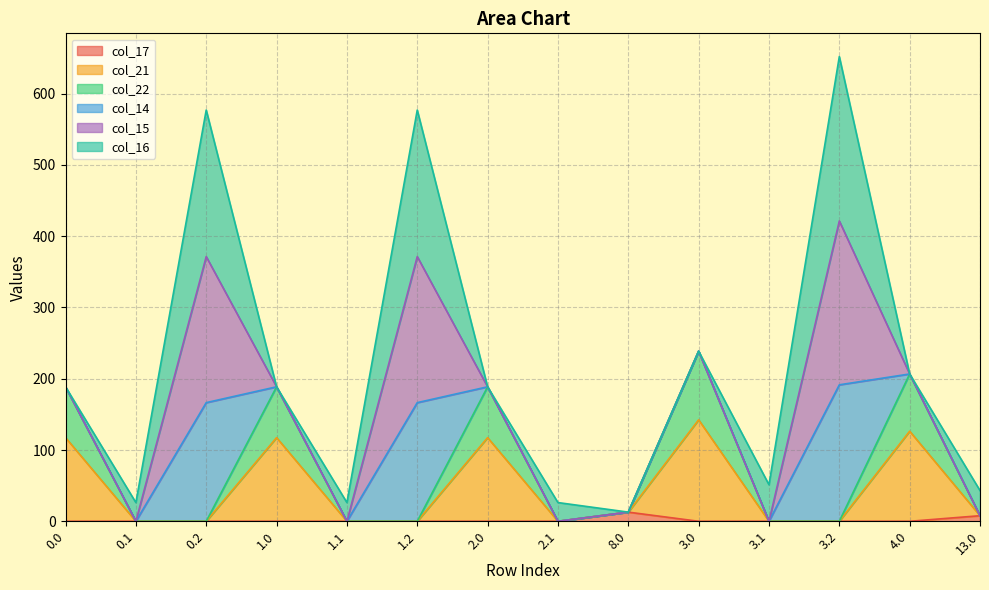

True or false: col_21 has a value of 0.0 at 2.1.

True